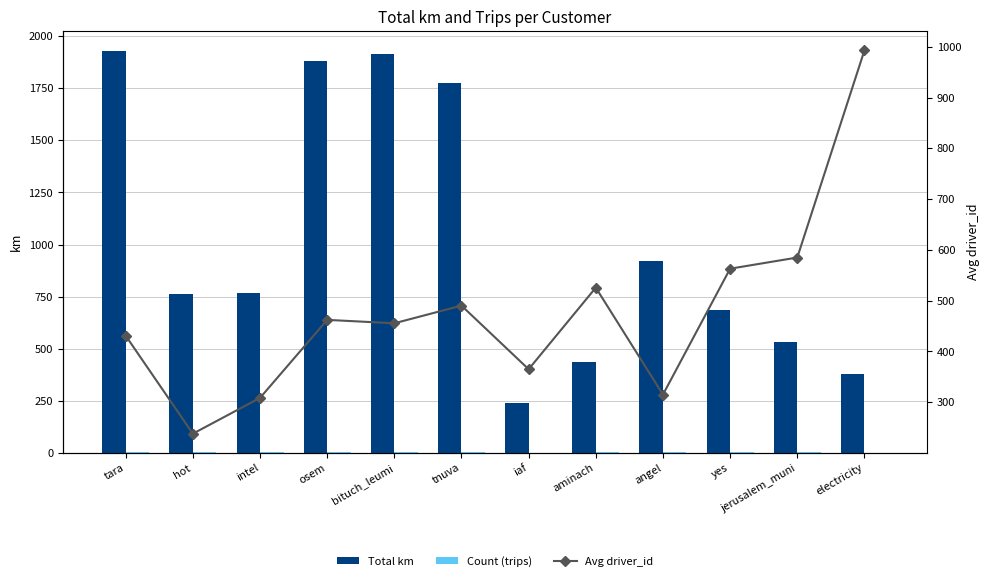

What is the sum of all Total km values?

12221.9